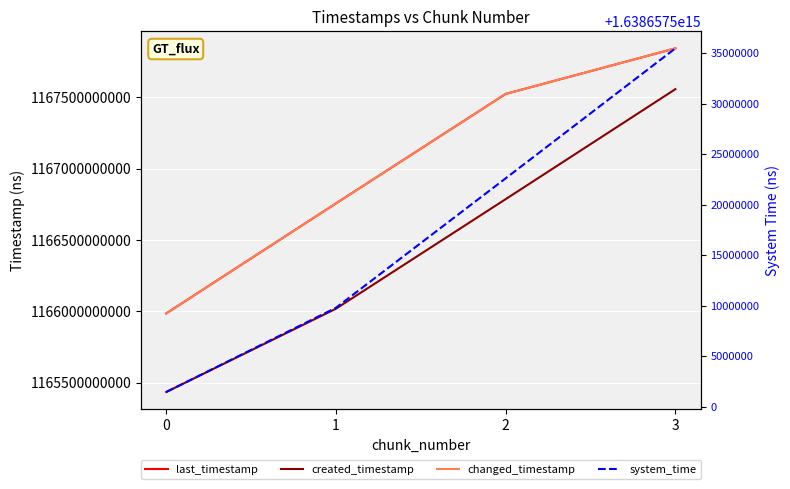

The changed_timestamp series shows 1165984654103 at 0. True or false?

True